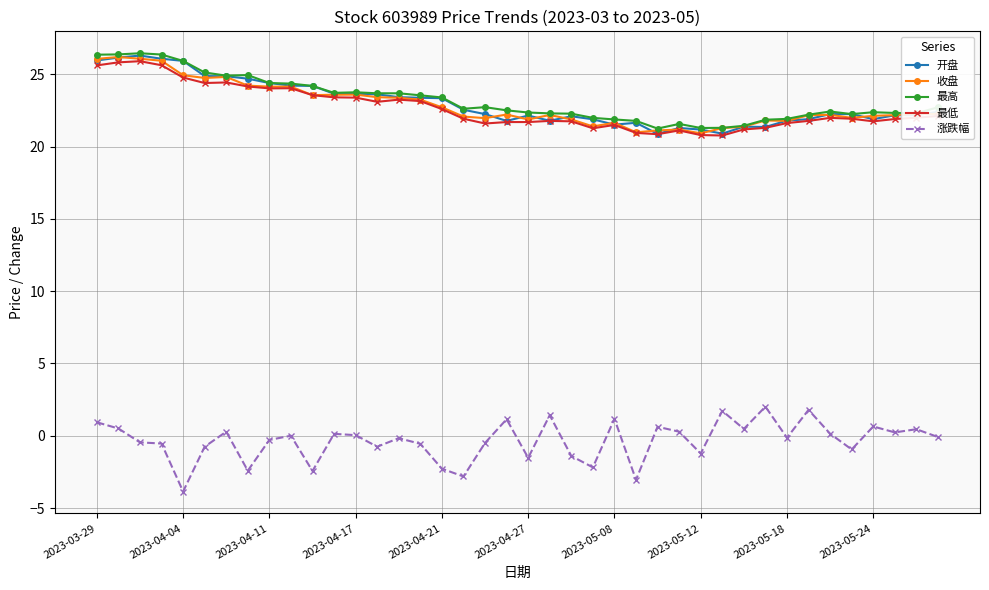

What is the maximum value for 涨跌幅?

2.0